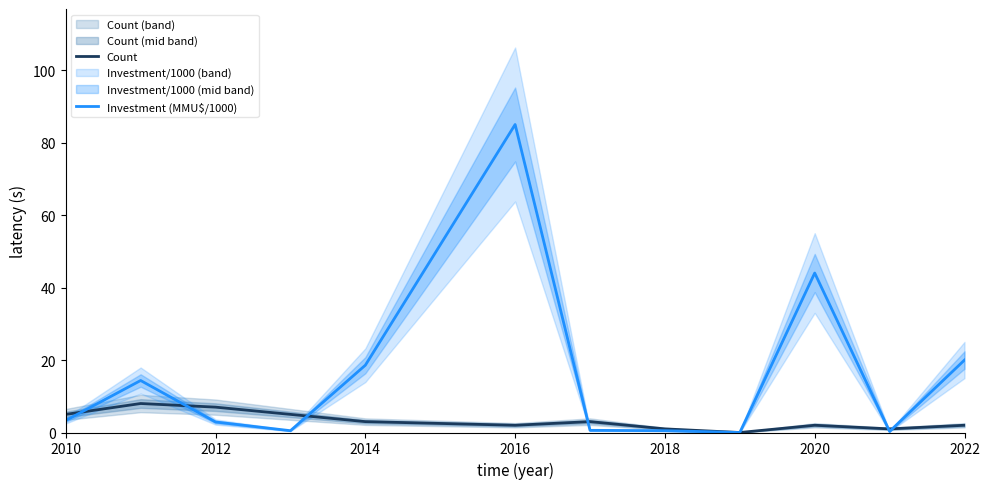

What is the highest value of the Count series?

8.0